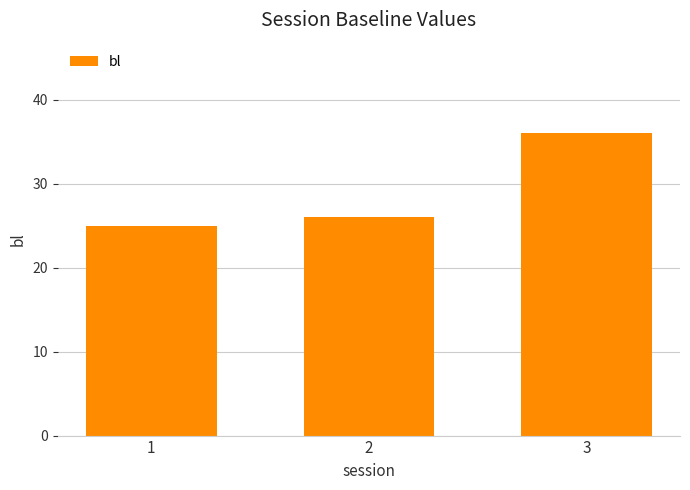

How many data points are less than 26?

1